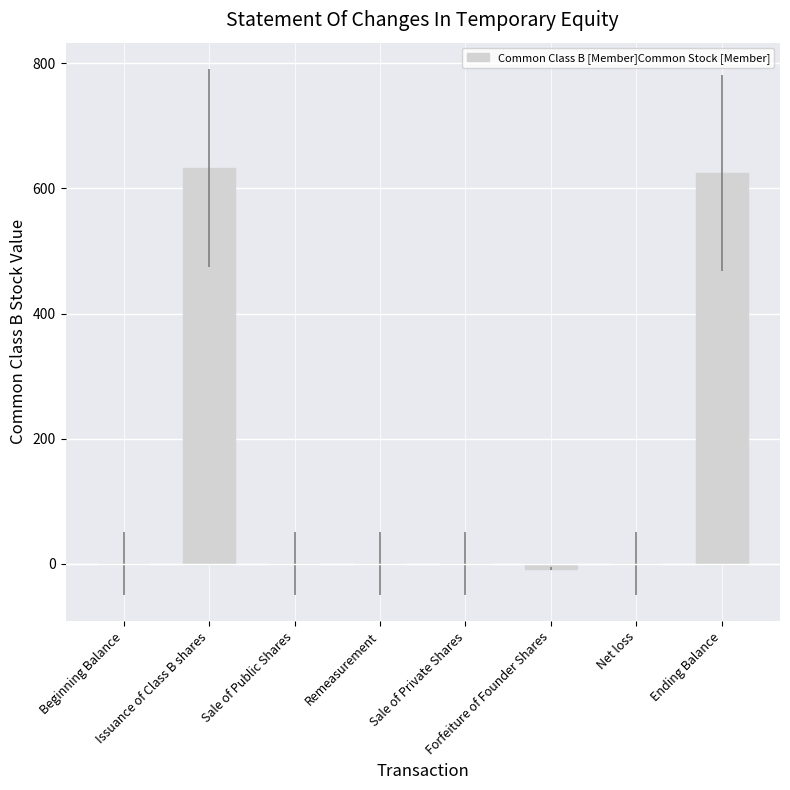

Is it true that the value at Remeasurement is 0?

True